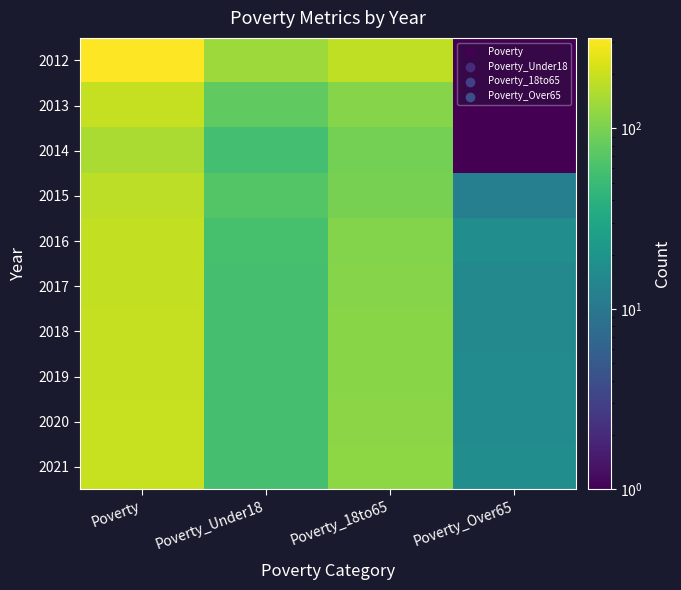

List the series in order of their peak value, highest first.

2012, 2021, 2020, 2019, 2018, 2013, 2017, 2016, 2015, 2014